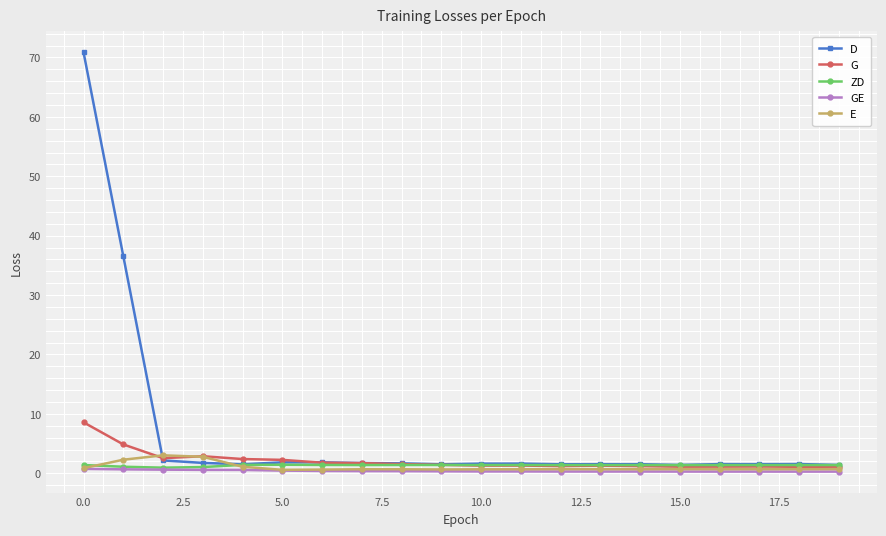

True or false: D and E cross at least once.

True